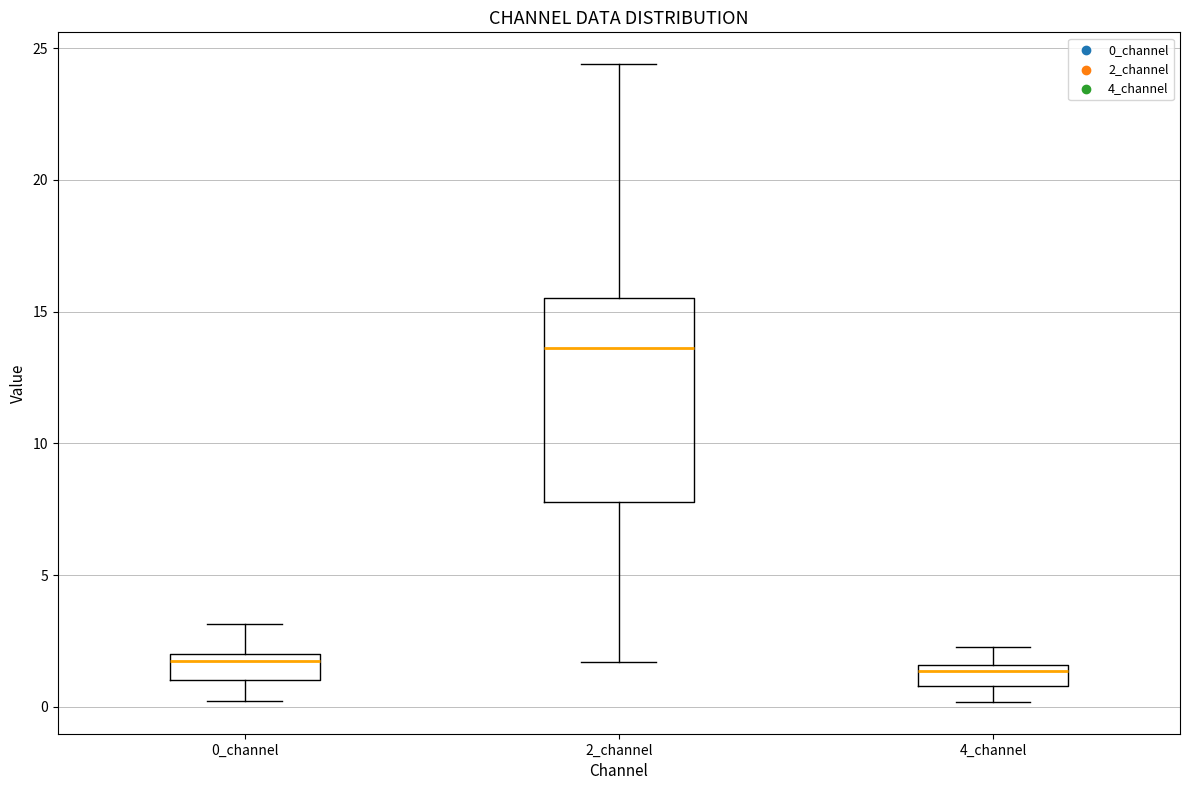

Reading left to right, read every box against the y-axis: the position of its median line, the range the box covers, and the ends of its whiskers. The values are not printed on the chart, so give them approximately, as read against the axis.

0_channel: median 2.0 (just below the box's upper edge), box 1.0 to 2.0, whiskers 0.0 to 3.0
2_channel: median 13.5, box 8.0 to 15.5, whiskers 1.5 to 24.5
4_channel: median 1.5 (just below the box's upper edge), box 1.0 to 1.5, whiskers 0.0 to 2.5